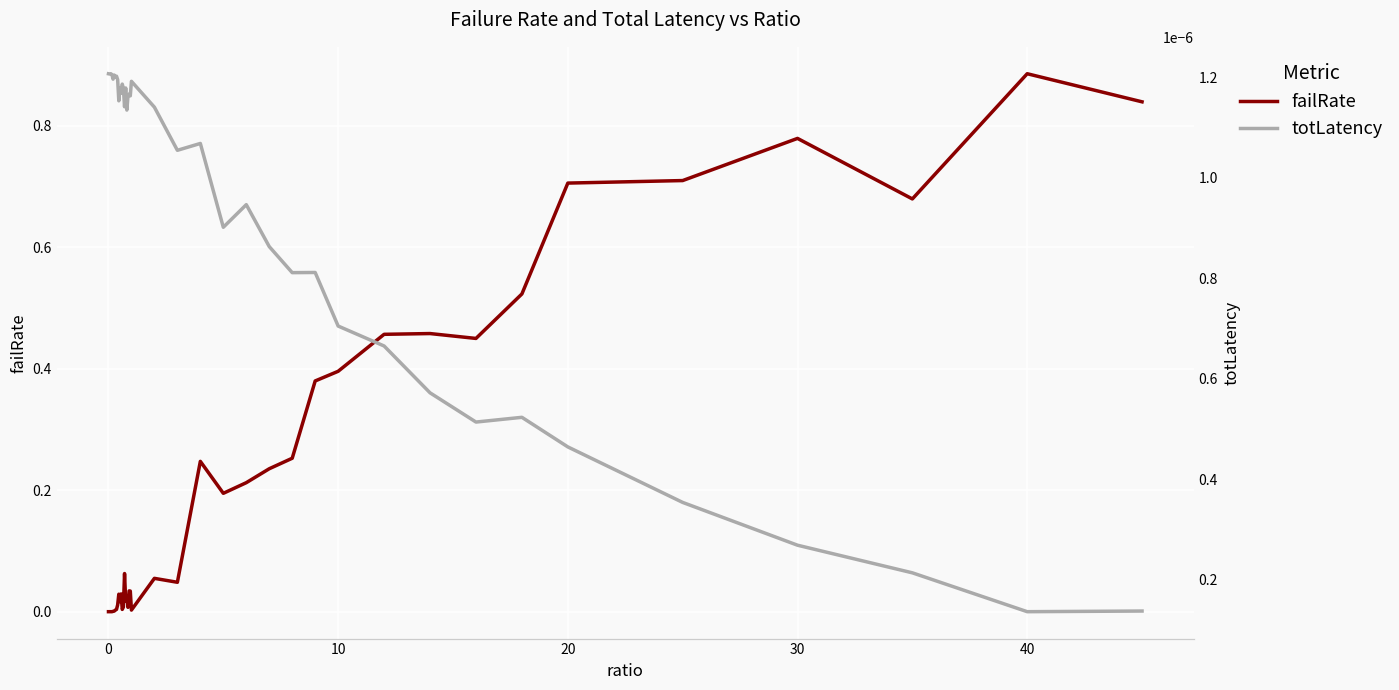

What is the sum of all failRate values?

8.8